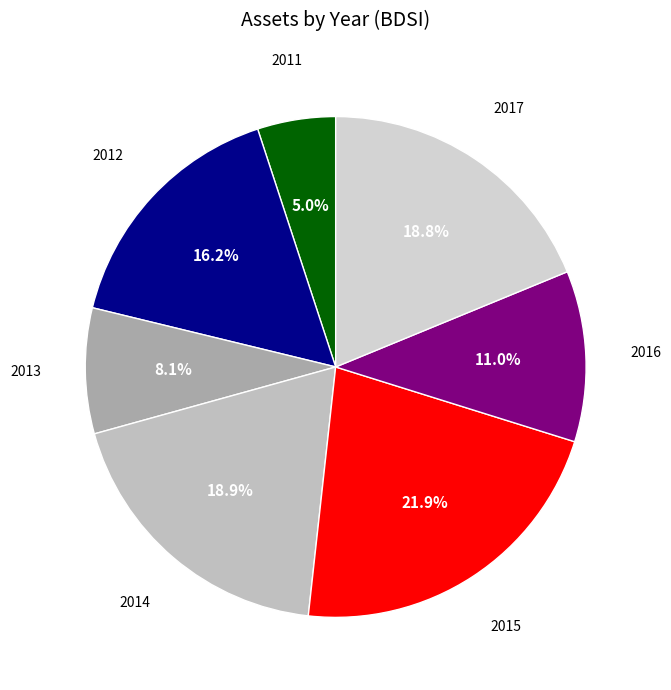

How many slices are in this pie chart?

7